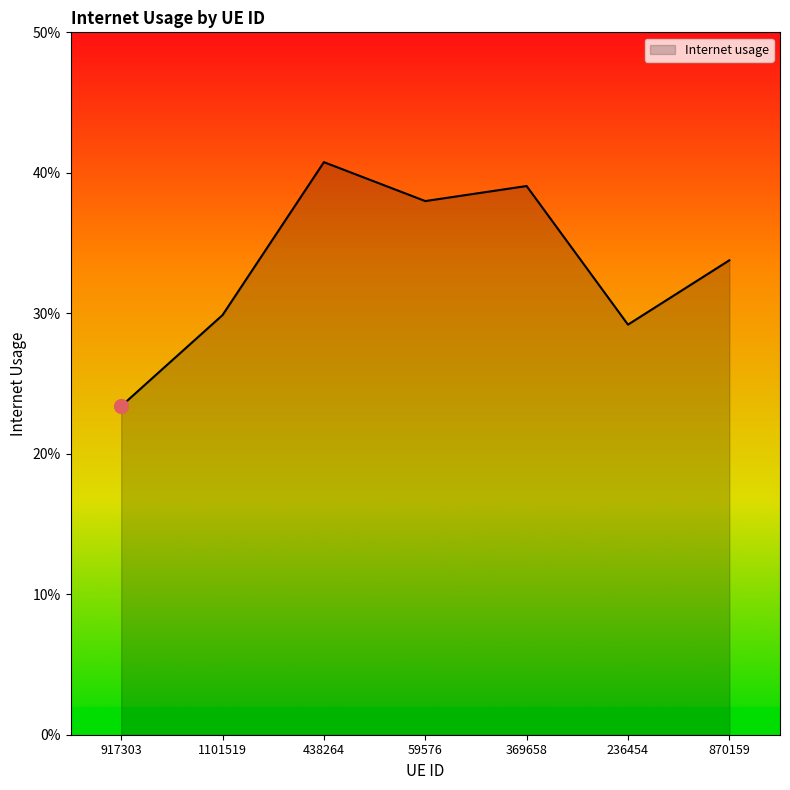

Reading right to left, extract all data points from this chart.

0.3	0.3	0.4	0.4	0.4	0.3	0.2